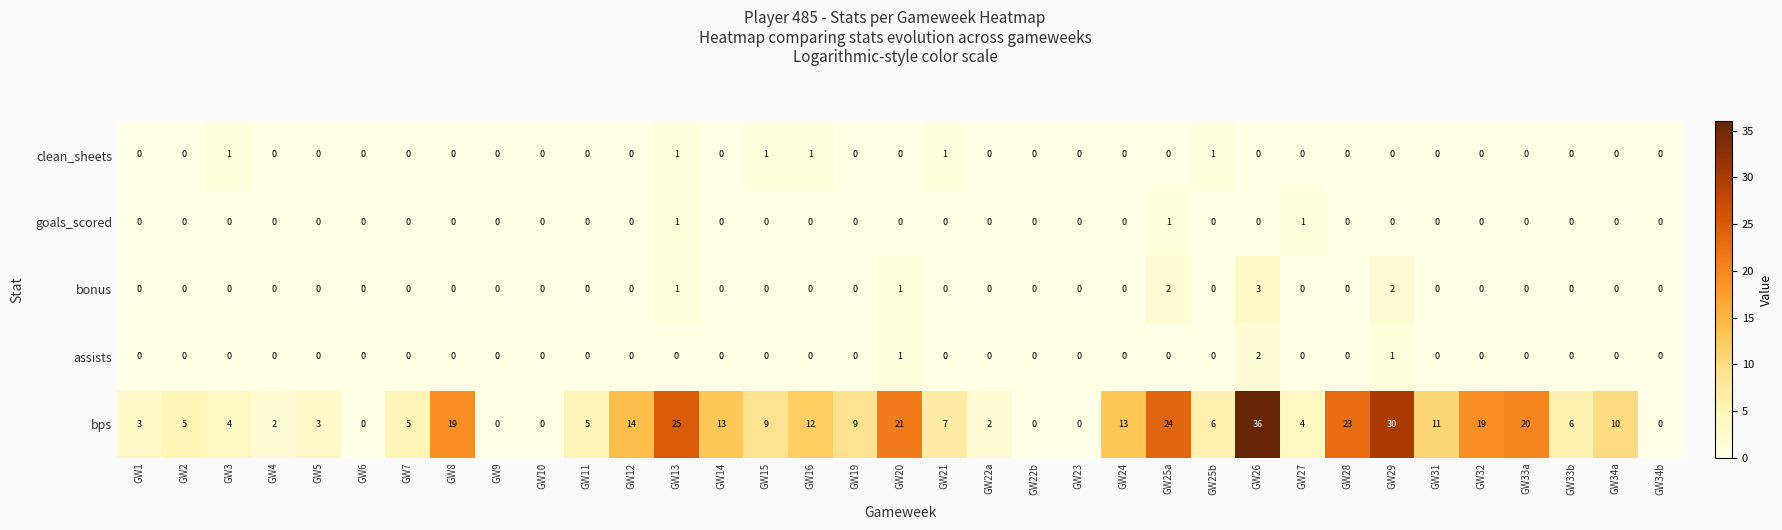

Between GW4 and GW8, which series saw the biggest shift?

bps